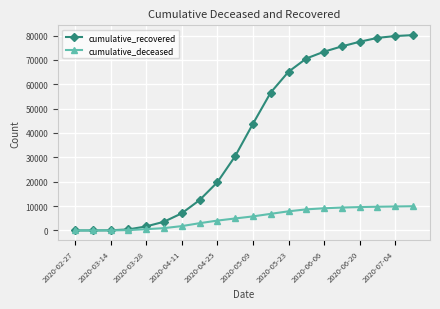

What is the minimum value for cumulative_recovered?

2